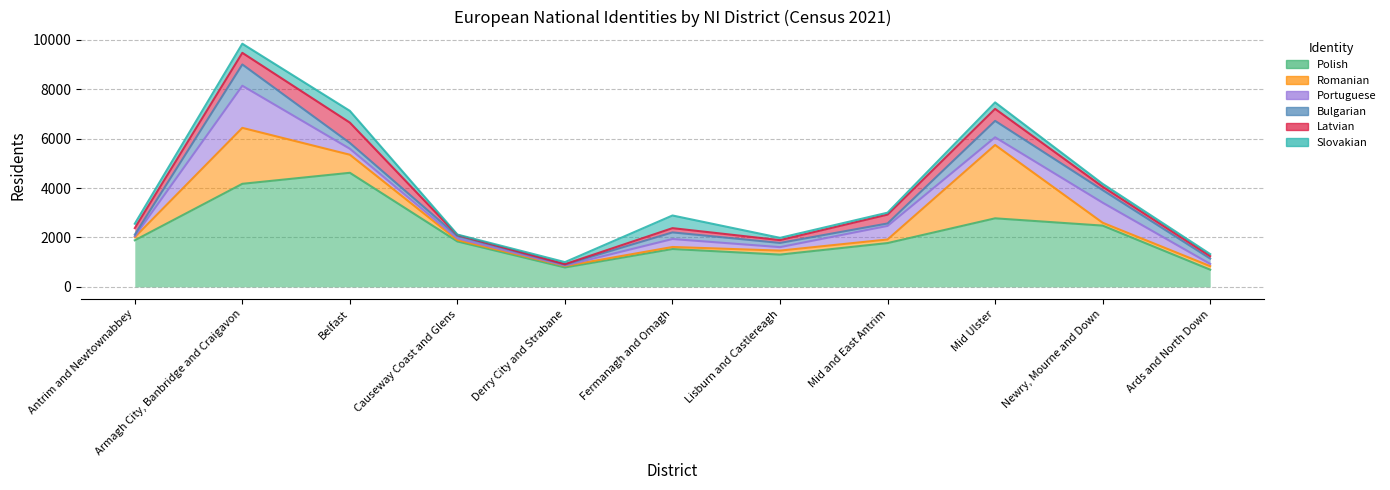

How many intersections are there between Latvian and Portuguese?

6